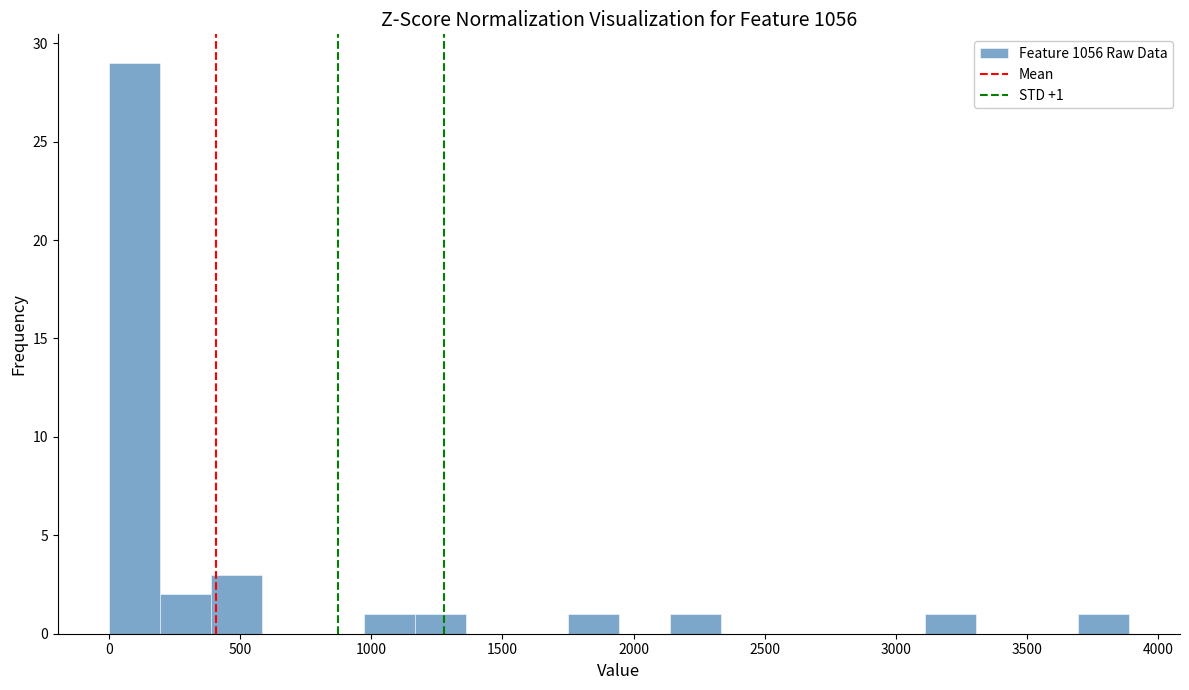

Read against the x-axis, roughly where is the centre of the tallest bar?

100